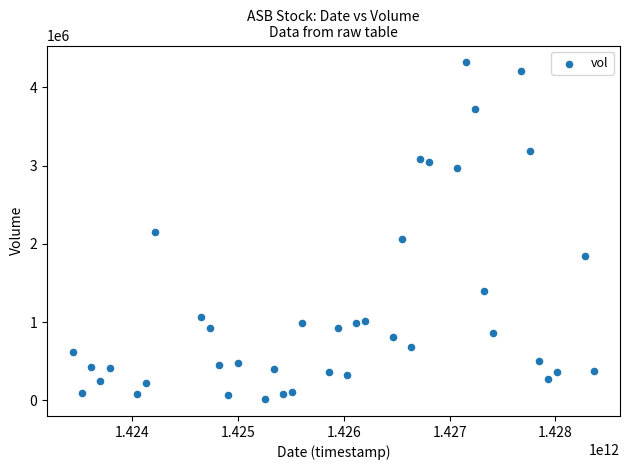

What is the range of X values (max minus min)?

4924800000